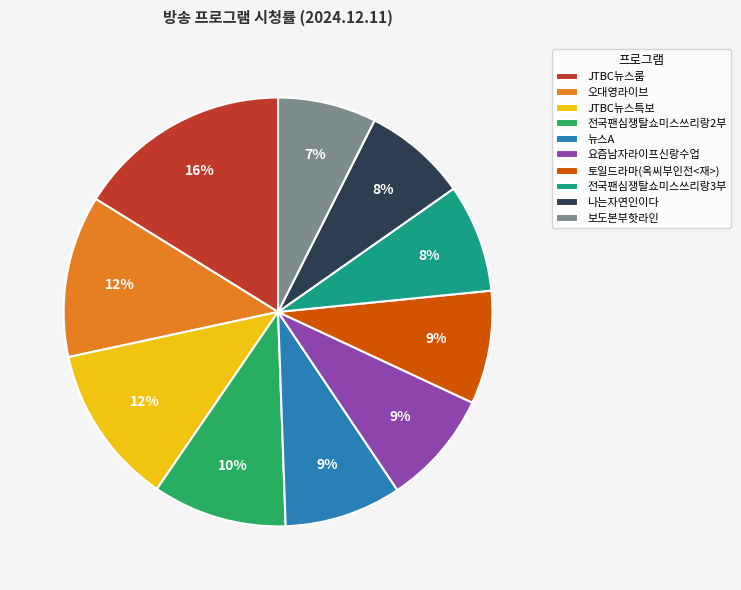

To the nearest percent, what is the average slice percentage?

10%